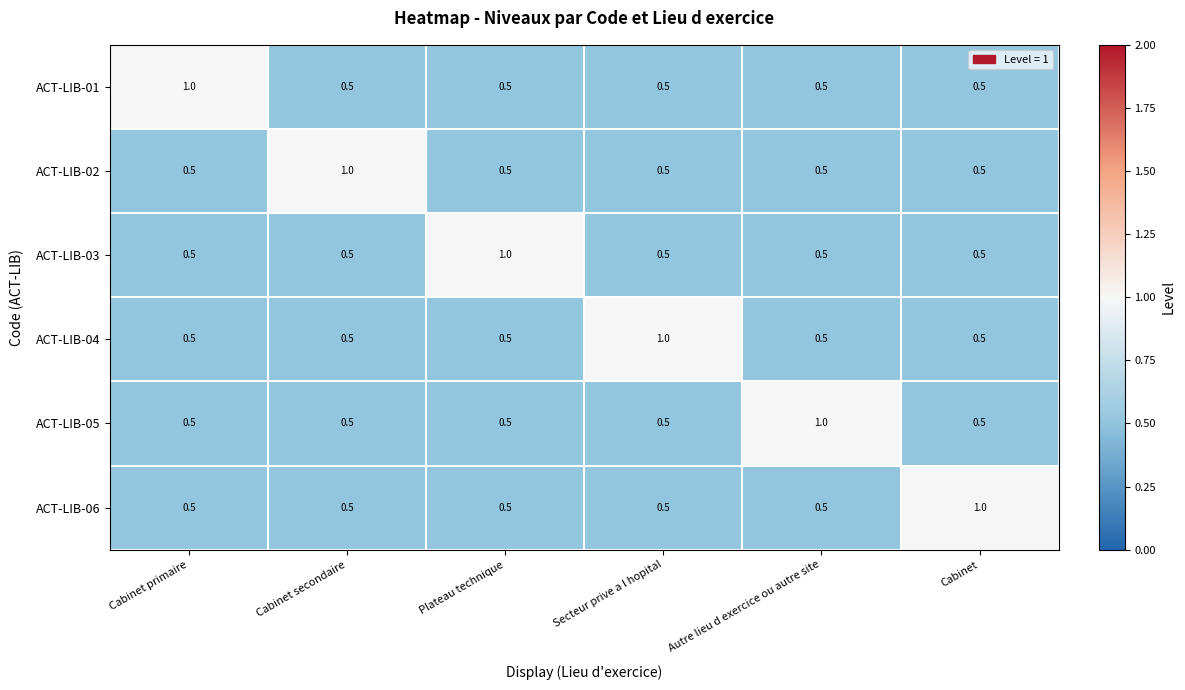

The ACT-LIB-02 series shows 0.5 at Plateau technique. True or false?

True